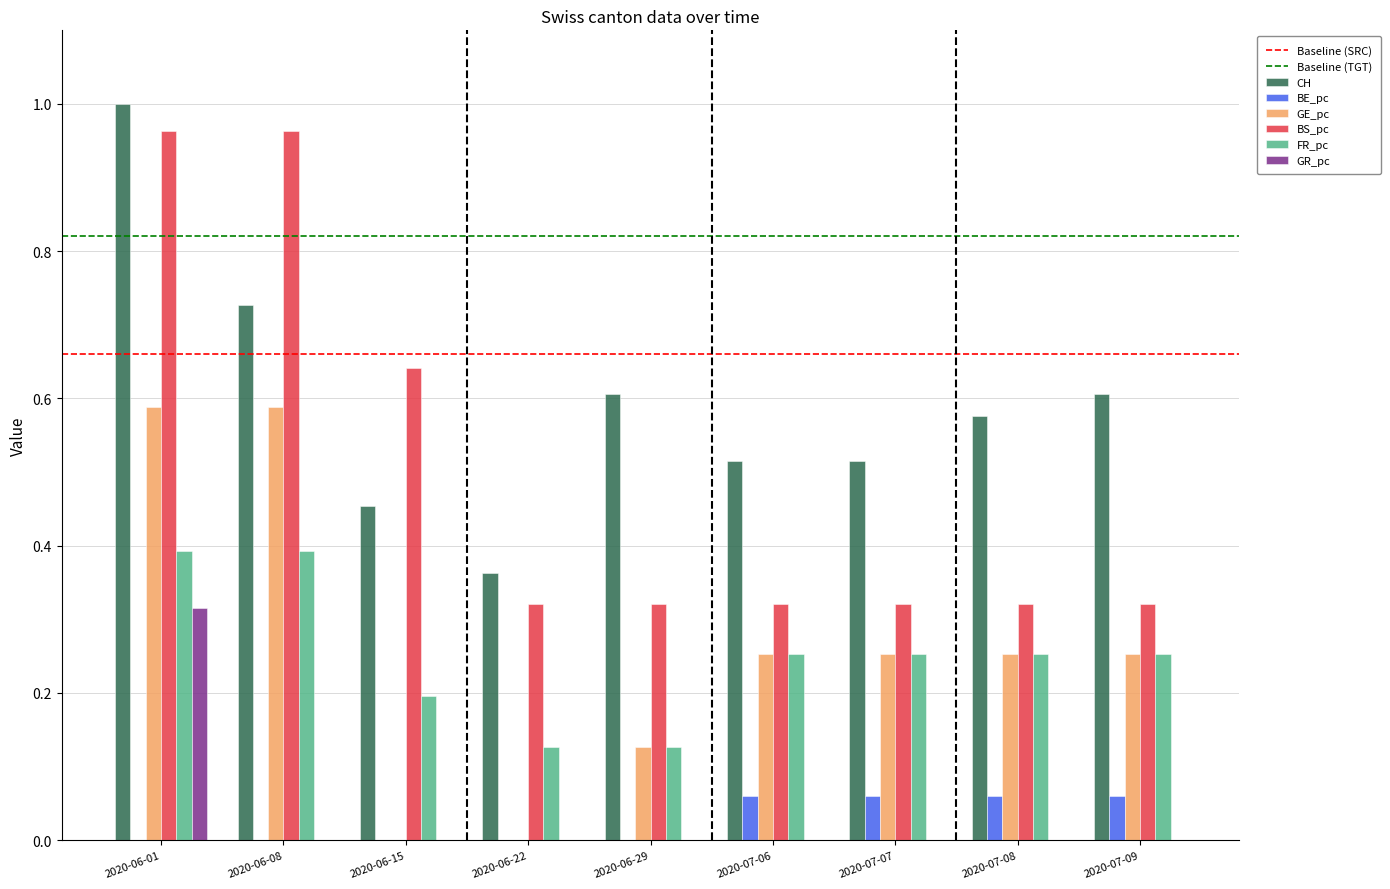

Is it true that FR_pc equals 0.7 at 2020-06-01?

False